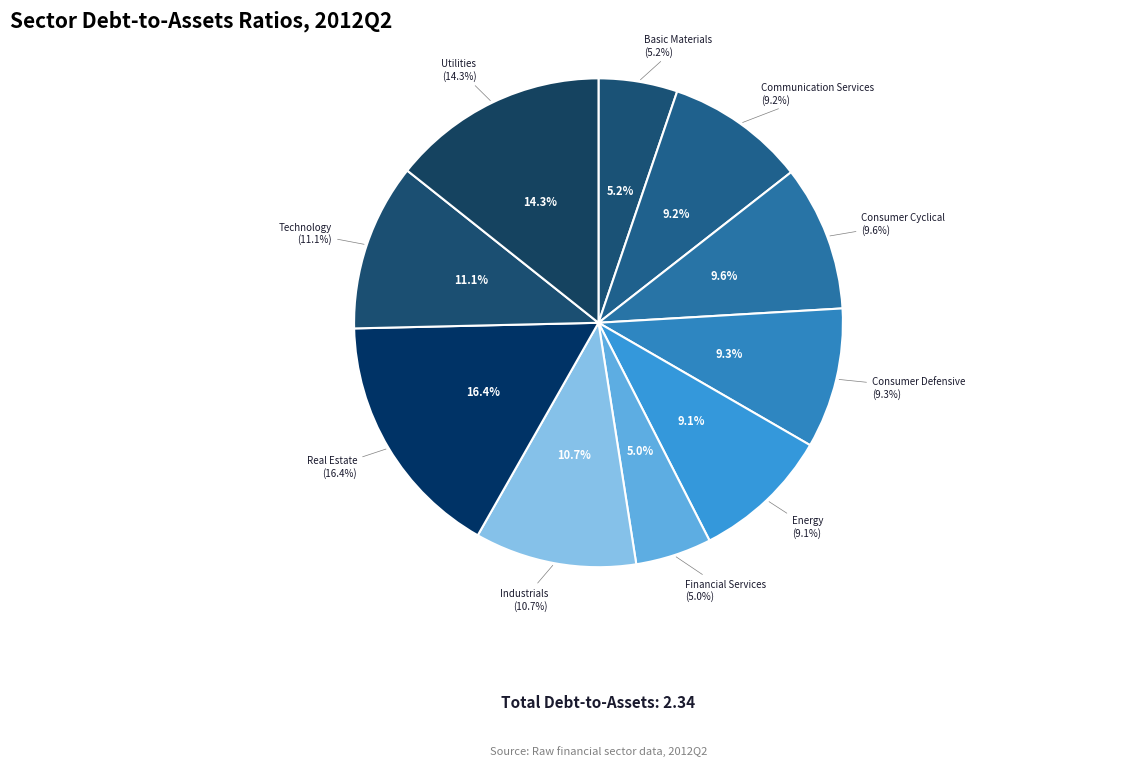

What is the total percentage of Consumer Cyclical and Basic Materials?

14.8%